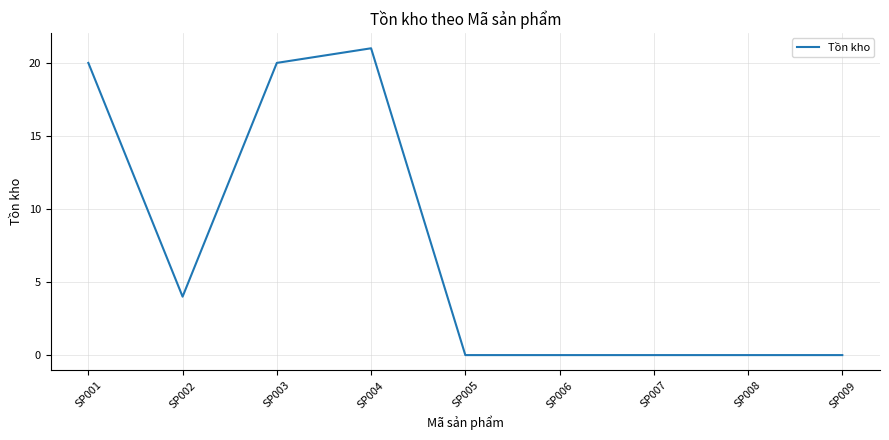

The chart shows a value of 20 at SP001. True or false?

True